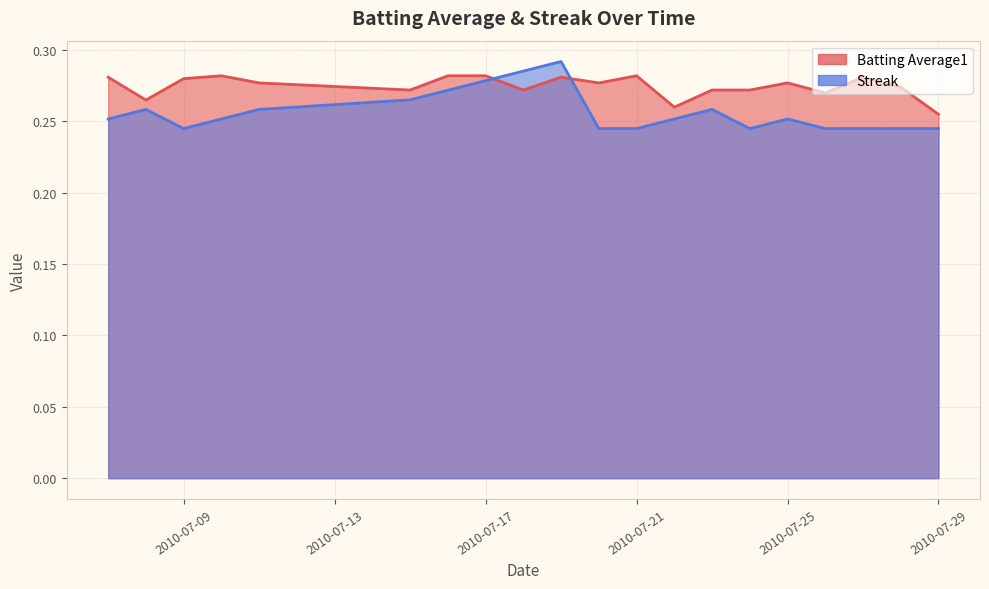

Rank the series by their average value, from highest to lowest.

Batting Average1, Streak